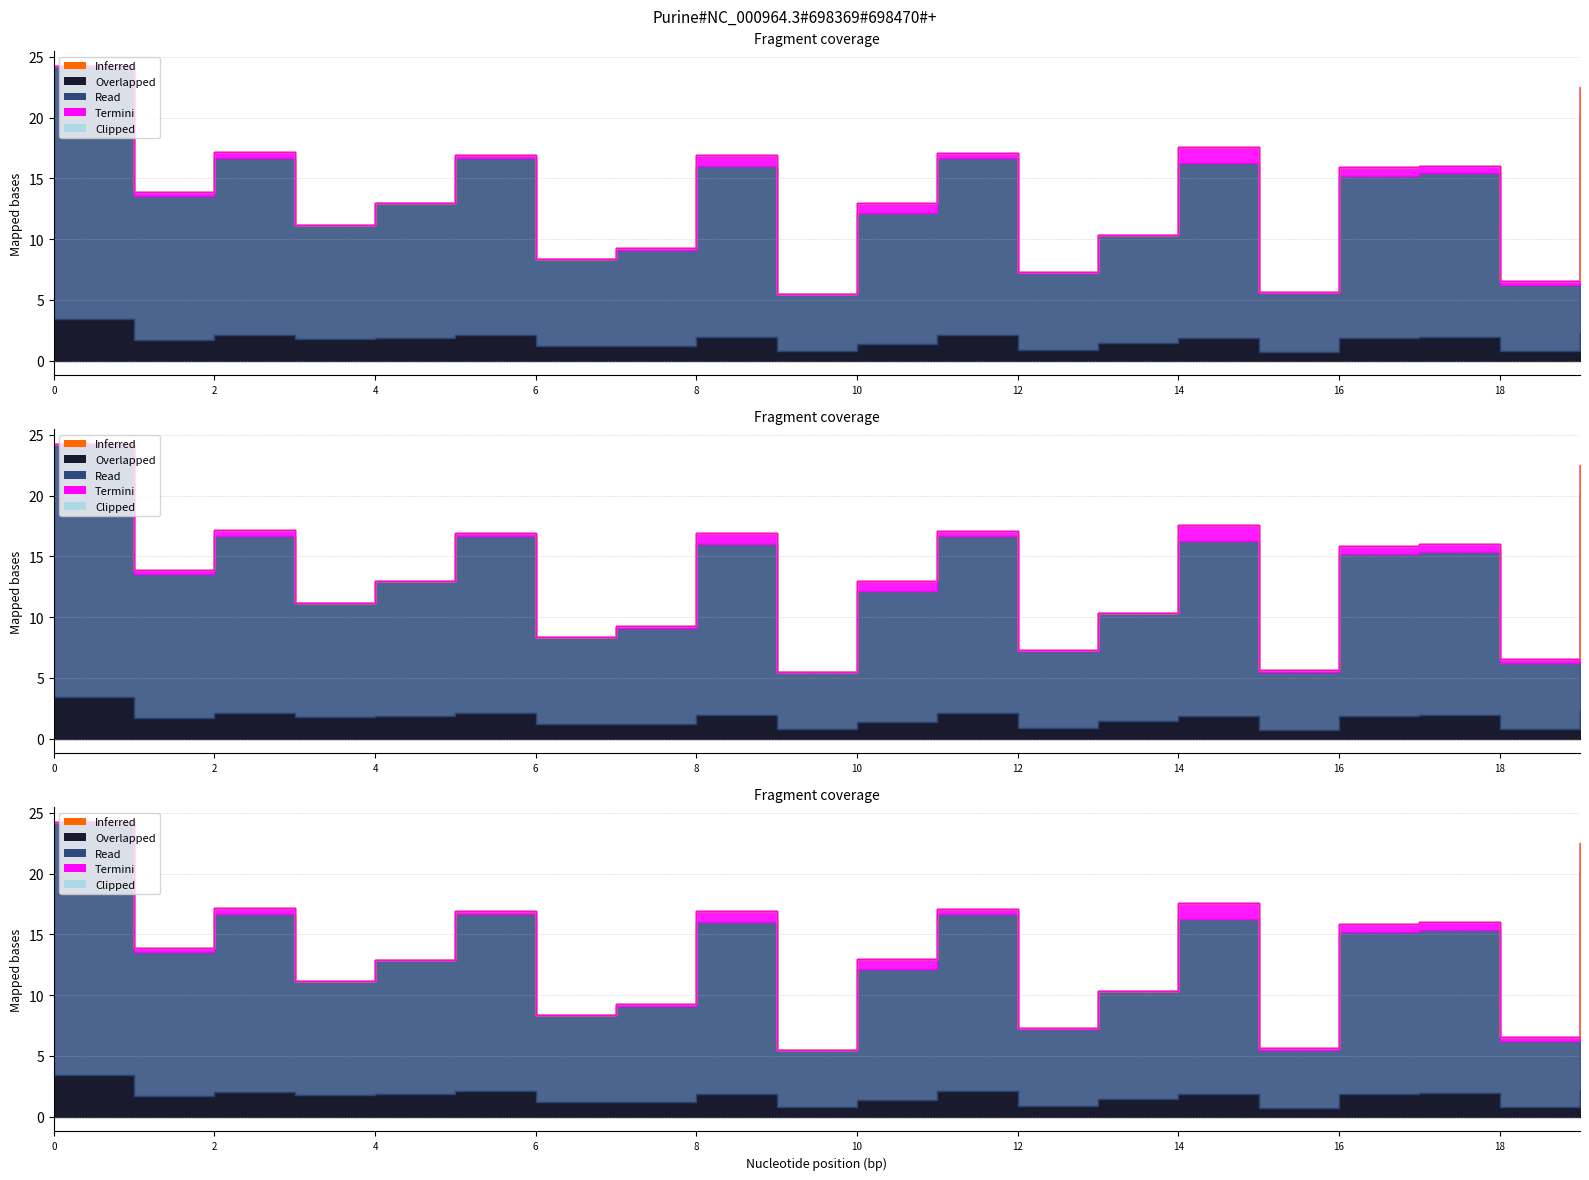

True or false: 5_channel has more than 1 points higher than both neighbors.

False